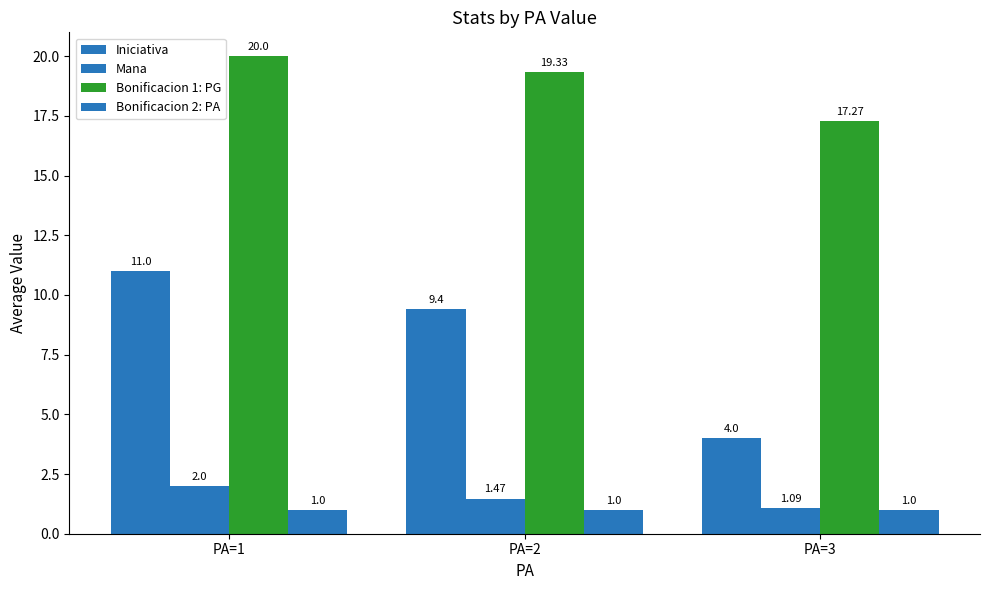

What is the highest value of the Mana series?

2.0